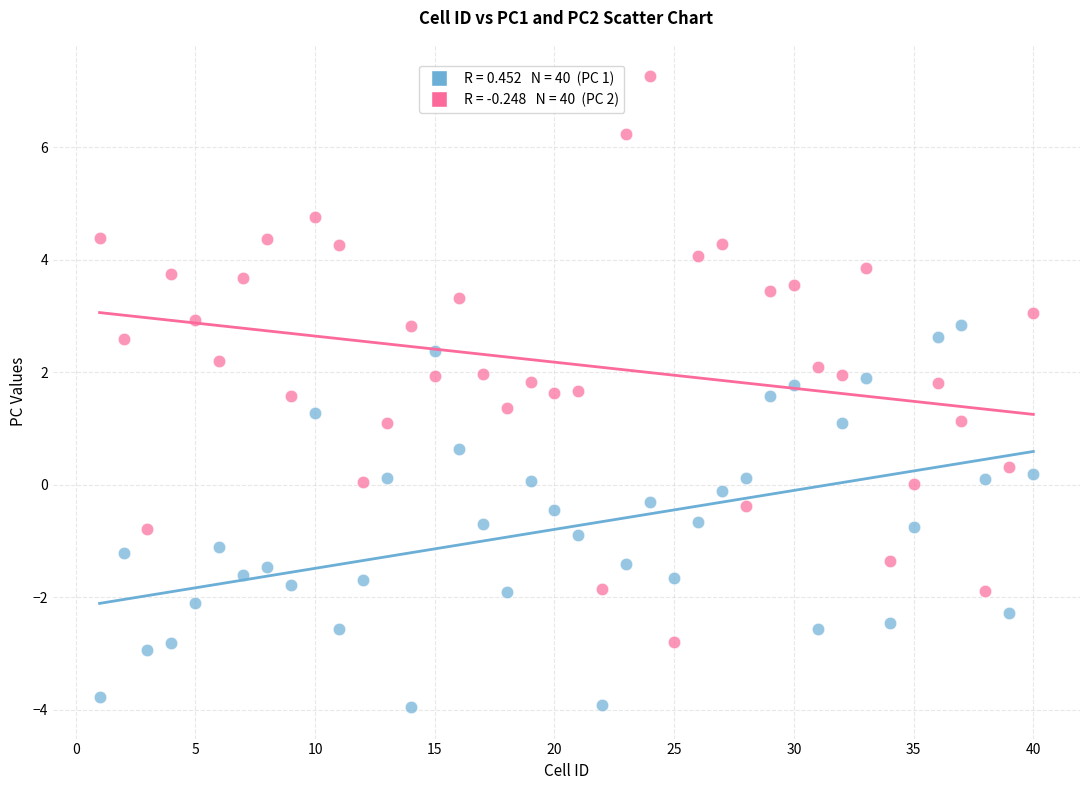

Across all data points, what is the range of X values (max minus min)?

39.0